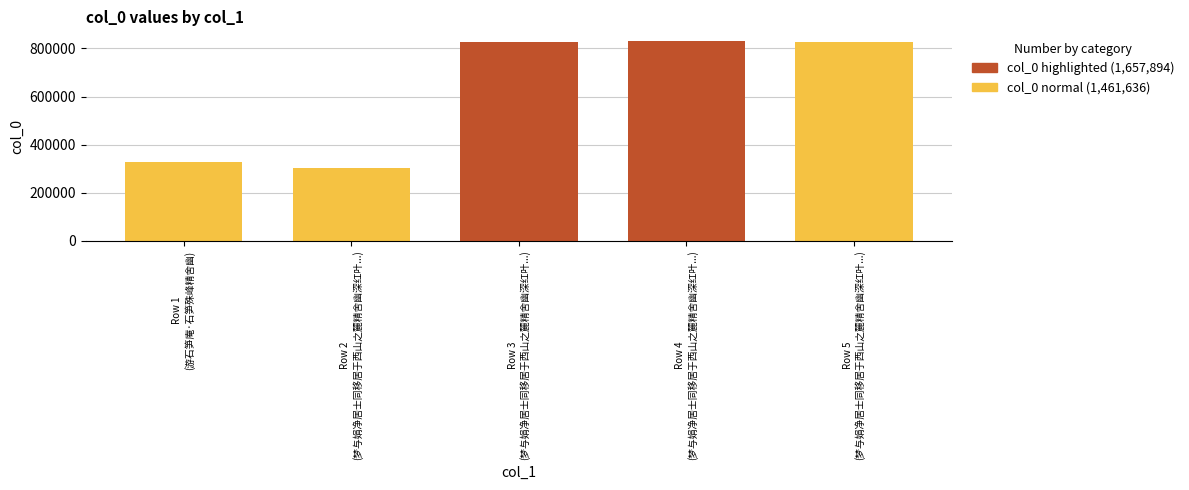

What is the sum of the values at 梦与娟净居士同移居于西山之麓精舍幽深红叶满阶下醒记以诗并邀娟净同作 and 梦与娟净居士同移居于西山之麓精舍幽深红叶满阶下醒记以诗并邀娟净同作 其一?

1657894